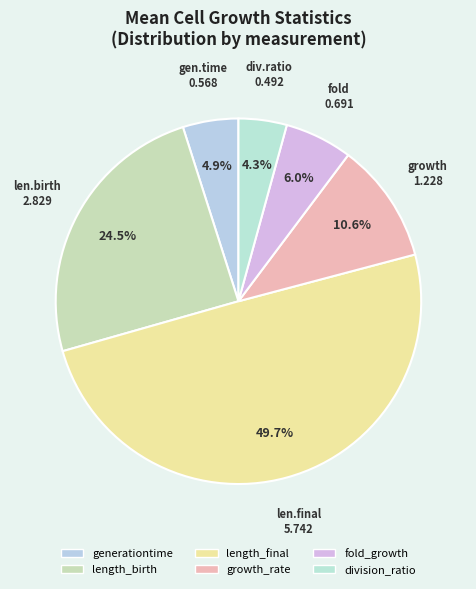

Is it true that division_ratio is 4% of the pie?

True